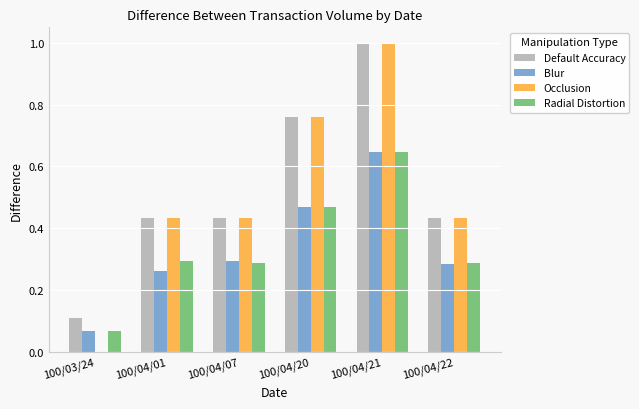

Is it true that Default Accuracy equals 1.7 at 100/04/21?

False